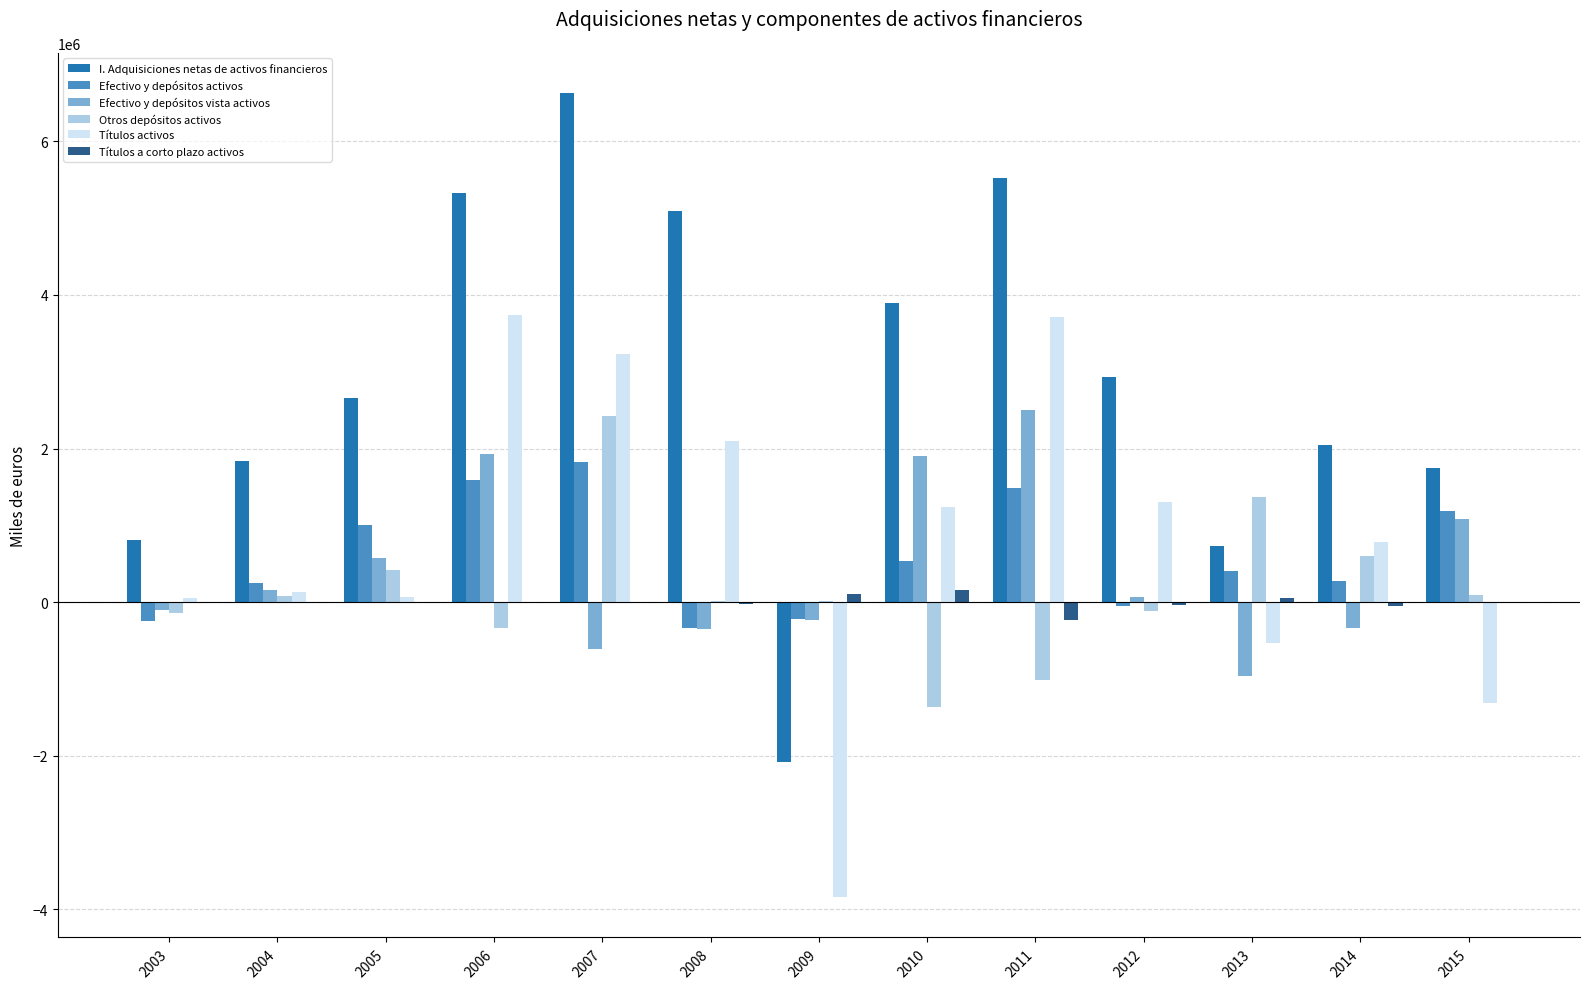

What is the sum of the Títulos a corto plazo activos values at 2010 and 2015?

163685